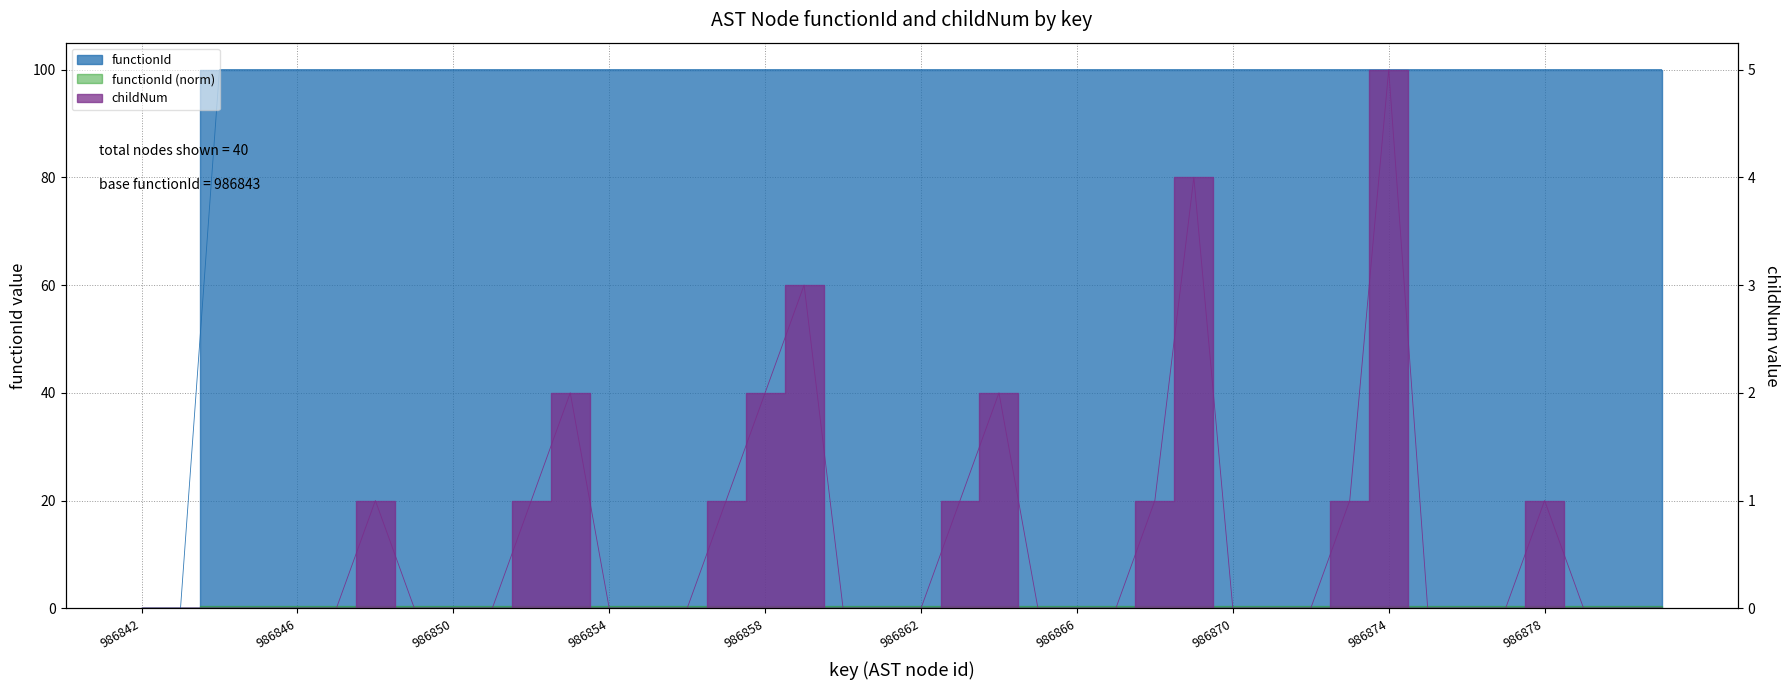

What is the maximum value for childNum?

5